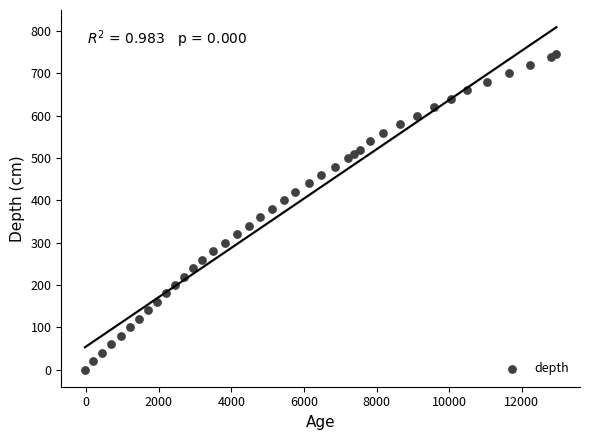

What is the range of X values (max minus min)?

12991